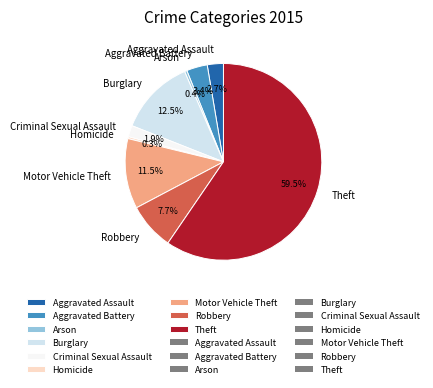

The Criminal Sexual Assault slice represents 2% of the pie. True or false?

True